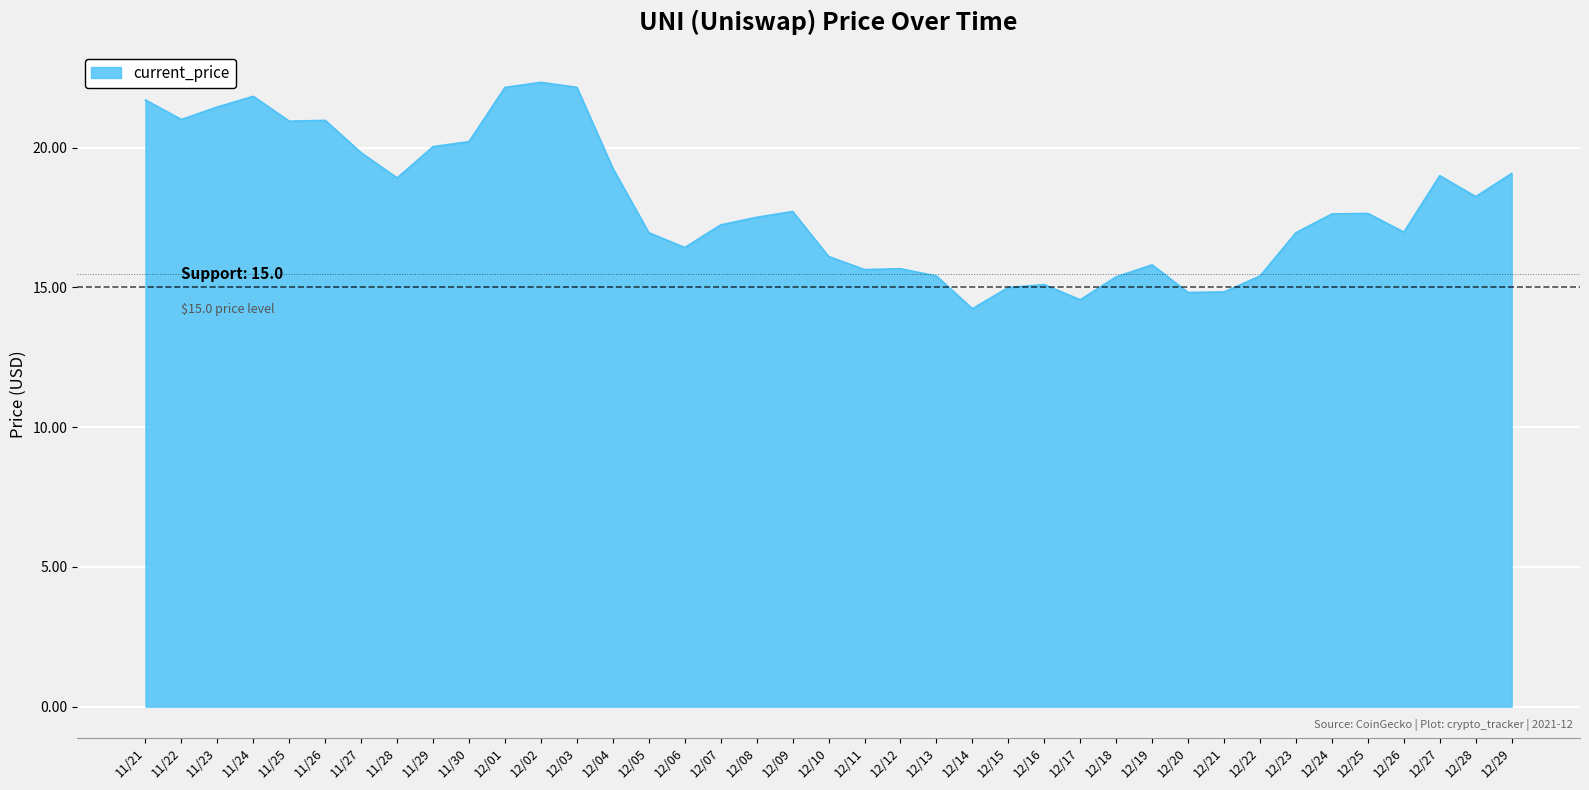

What is the minimum value shown in the chart?

14.2